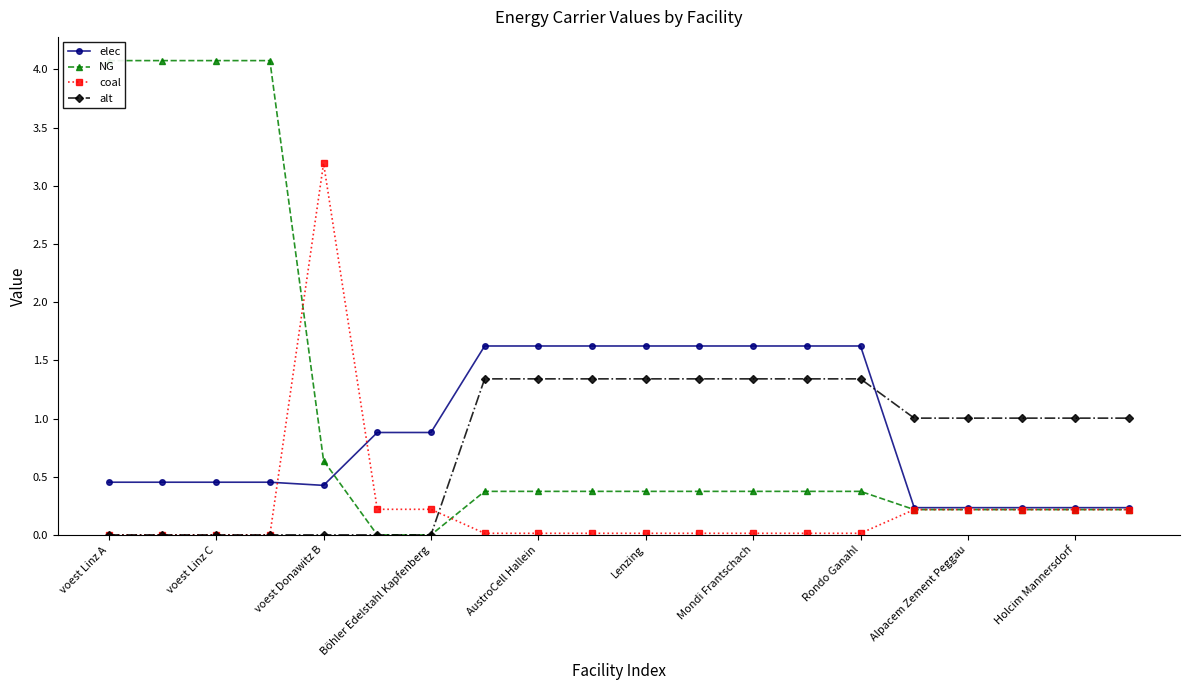

What is the greatest value displayed?

4.1